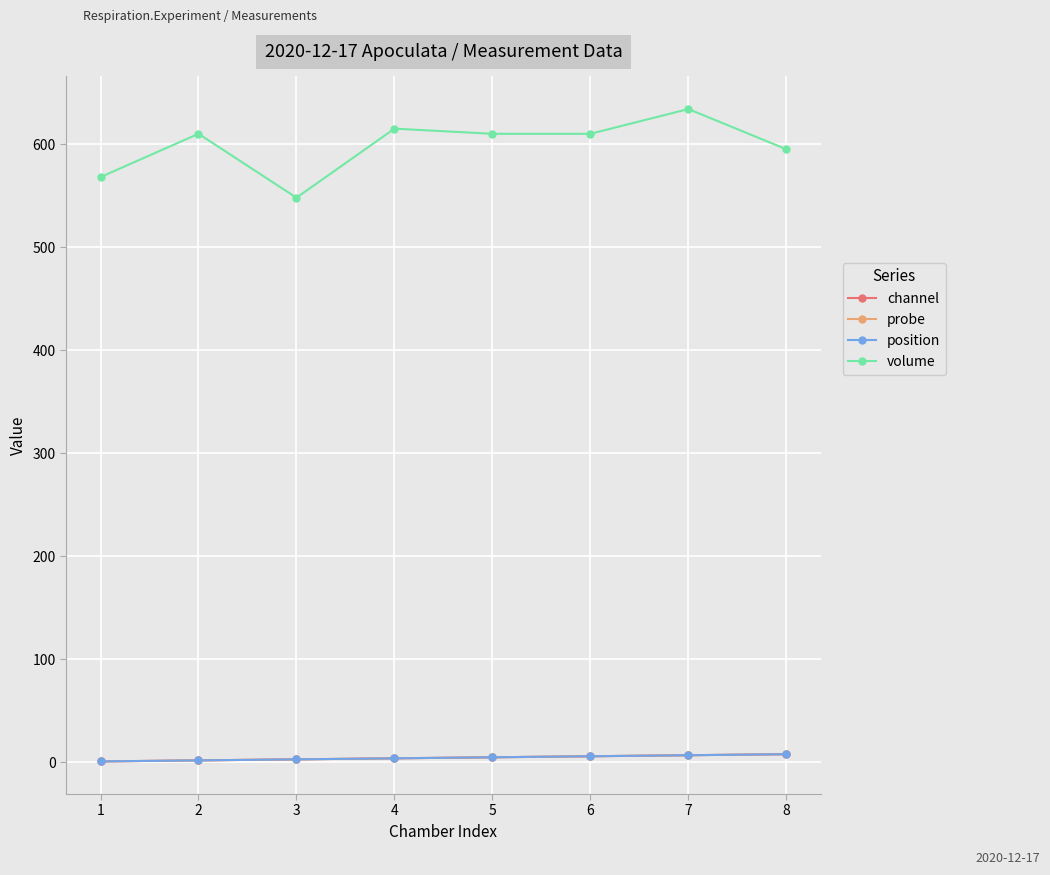

Reading left to right, list all the values displayed in this chart.

channel: 1	2	3	4	5	6	7	8
probe: 1	2	3	4	5	6	7	8
position: 1	2	3	4	5	6	7	8
volume: 568	610	548	615	610	610	634	595